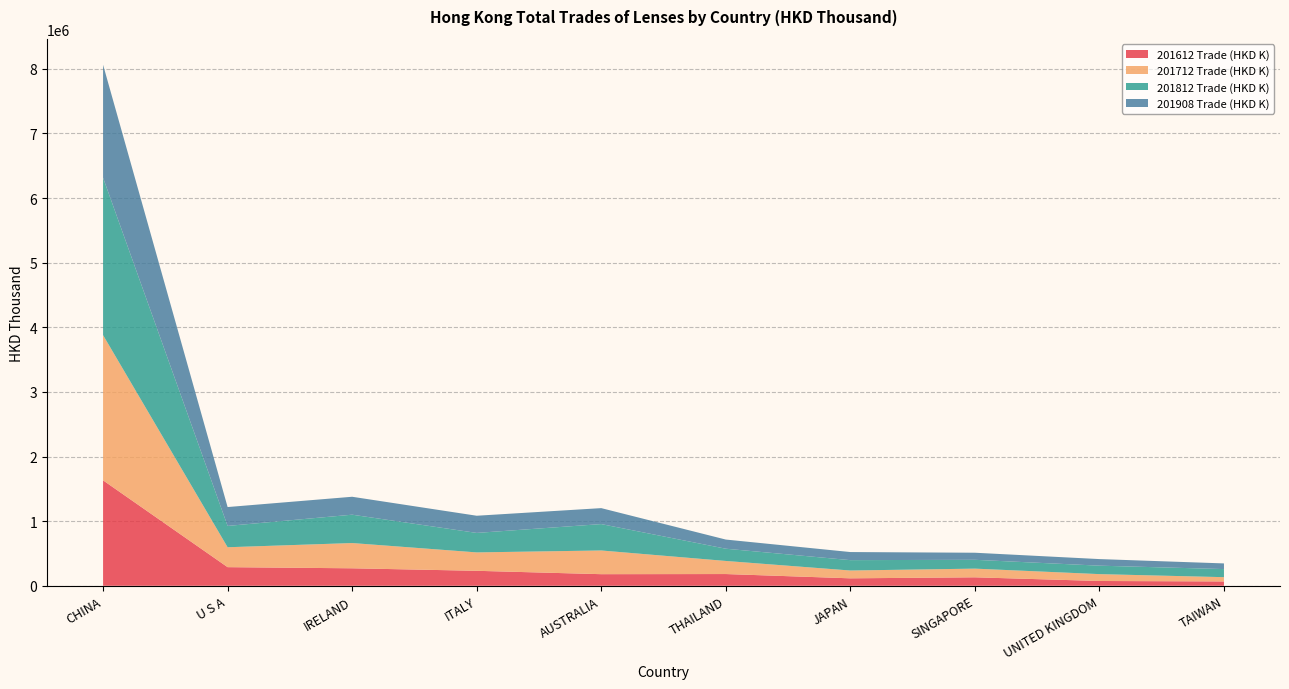

Reading right to left, what are all the values shown in this chart?

201612 Trade (HKD K): TAIWAN=67097.6	UNITED KINGDOM=74158.3	SINGAPORE=130959.5	JAPAN=115398.0	THAILAND=181544.7	AUSTRALIA=179528.5	ITALY=231715.5	IRELAND=270566.4	U S A=288120.3	CHINA=1631636.3
201712 Trade (HKD K): TAIWAN=66126.8	UNITED KINGDOM=106221.6	SINGAPORE=134311.6	JAPAN=120884.1	THAILAND=202580.0	AUSTRALIA=366689.4	ITALY=284710.2	IRELAND=390701.9	U S A=308136.6	CHINA=2246886.5
201812 Trade (HKD K): TAIWAN=125129.8	UNITED KINGDOM=130729.0	SINGAPORE=136706.0	JAPAN=160450.5	THAILAND=189441.3	AUSTRALIA=408453.4	ITALY=301599.2	IRELAND=438712.7	U S A=329968.6	CHINA=2436545.2
201908 Trade (HKD K): TAIWAN=87660.9	UNITED KINGDOM=101979.0	SINGAPORE=109398.8	JAPAN=125208.7	THAILAND=141681.6	AUSTRALIA=246950.7	ITALY=265710.9	IRELAND=277461.3	U S A=292011.2	CHINA=1747051.7